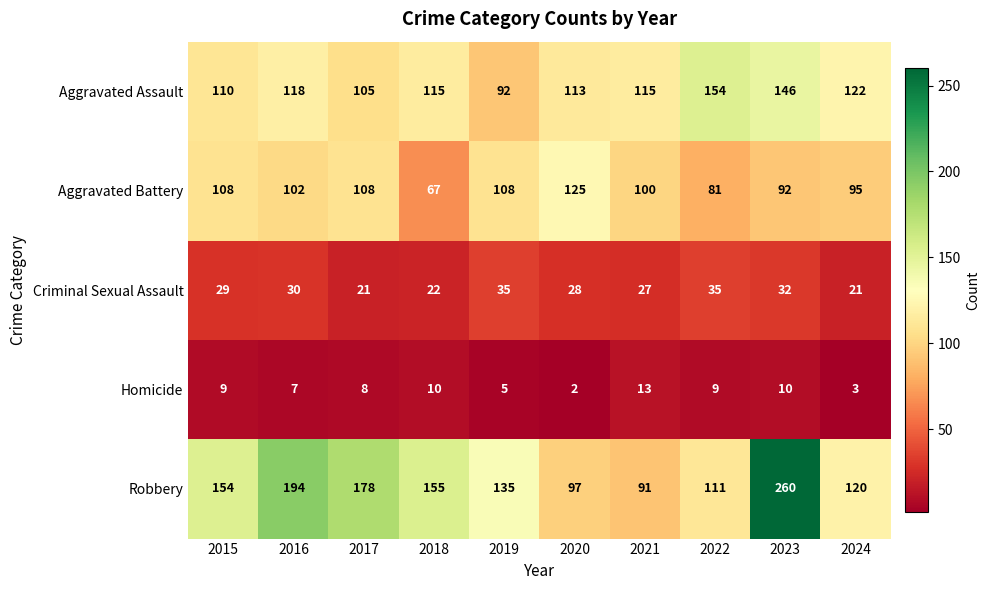

The value of Homicide at 2022 is 9. True or false?

True